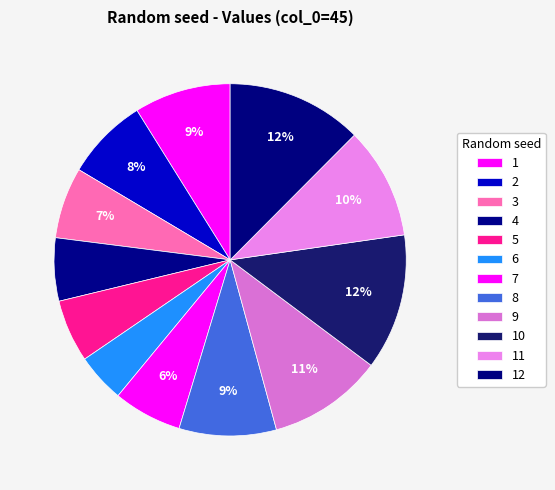

Is 11 the majority of the pie?

No